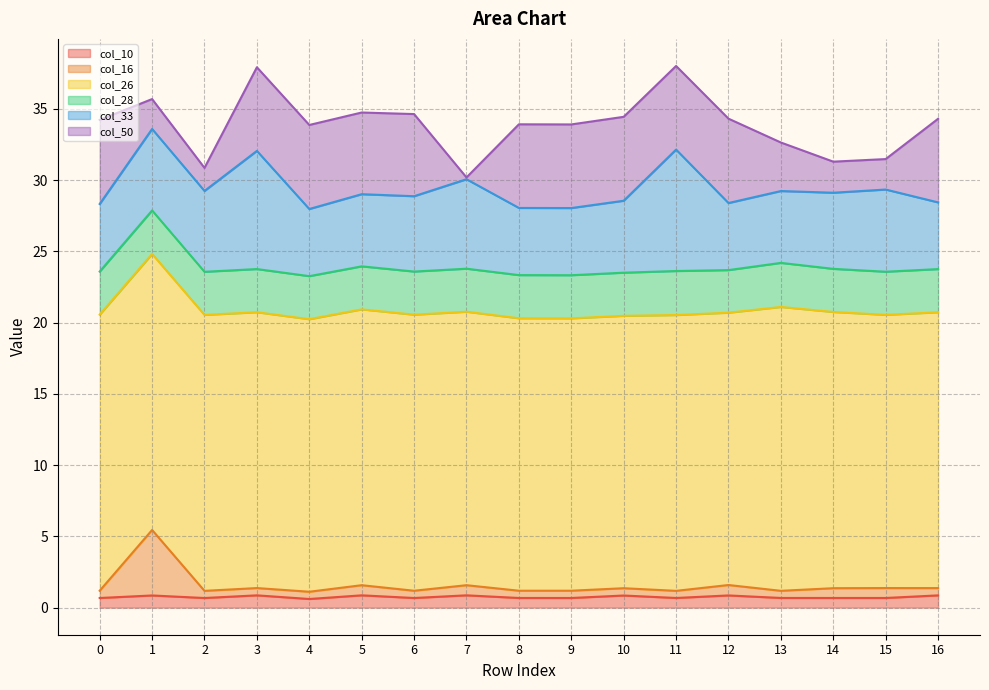

At which label does col_33 reach its peak?

11